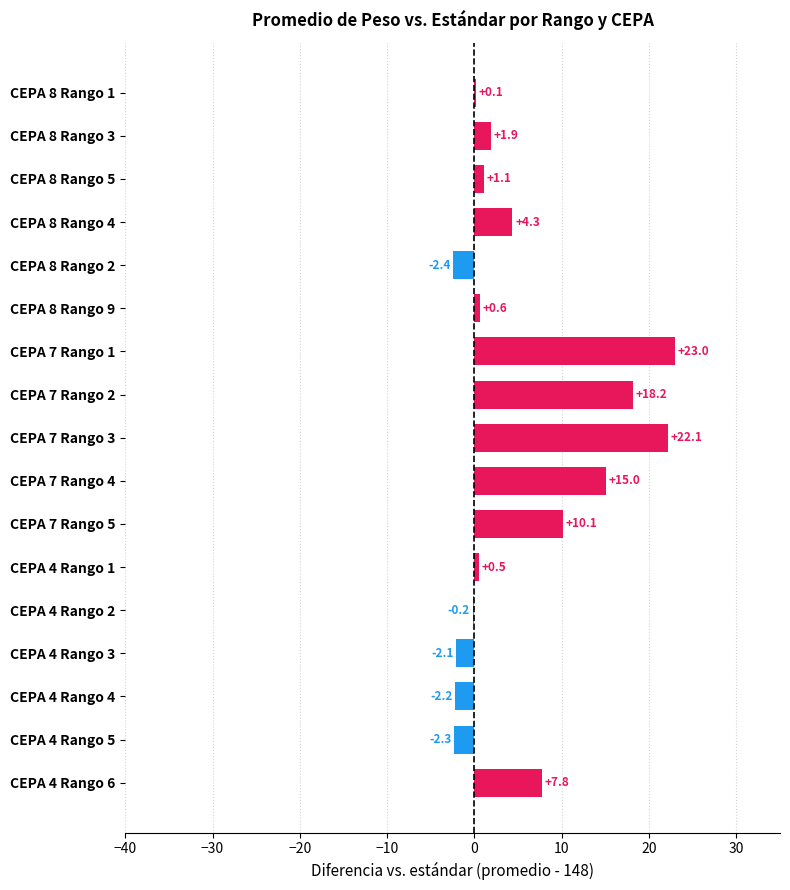

Between CEPA 8 Rango 2 and CEPA 8 Rango 5, which is larger?

CEPA 8 Rango 5